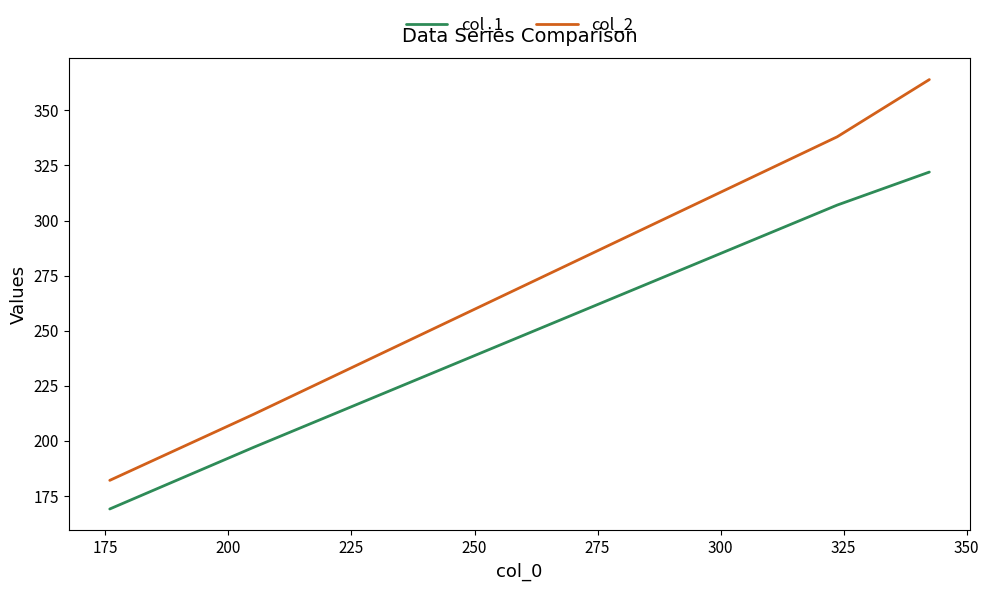

How many distinct data groups are displayed?

2